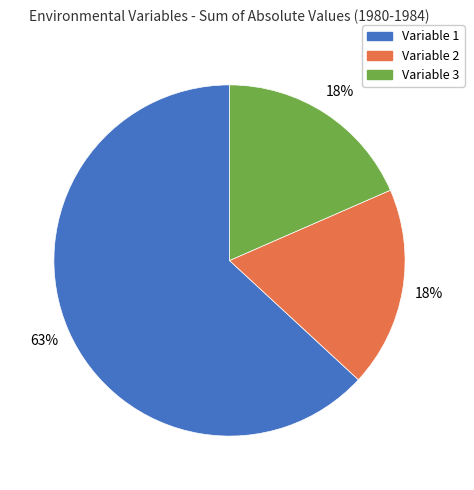

What is the largest slice in the pie chart?

Variable 1